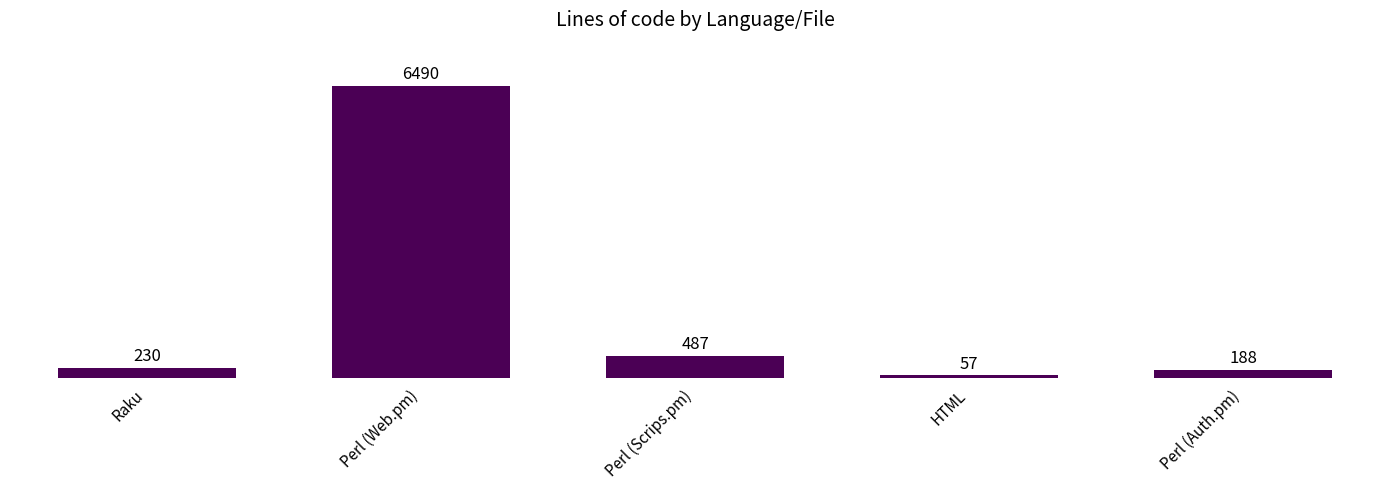

What is the value of the 2nd bar from the left?

6490